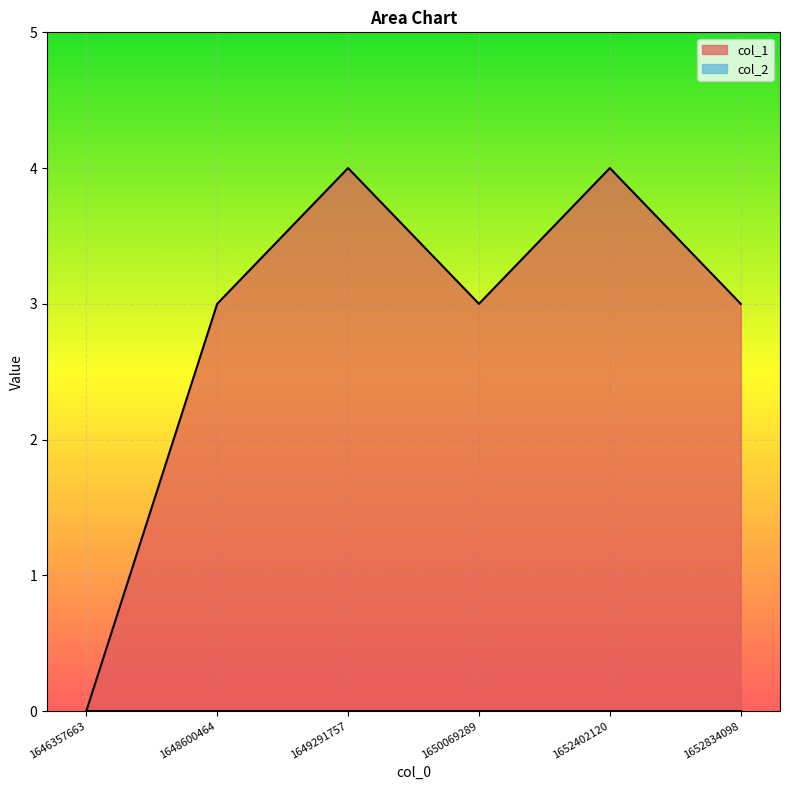

What is the ratio of the value at 1649291757 to the value at 1652402120?

1.0